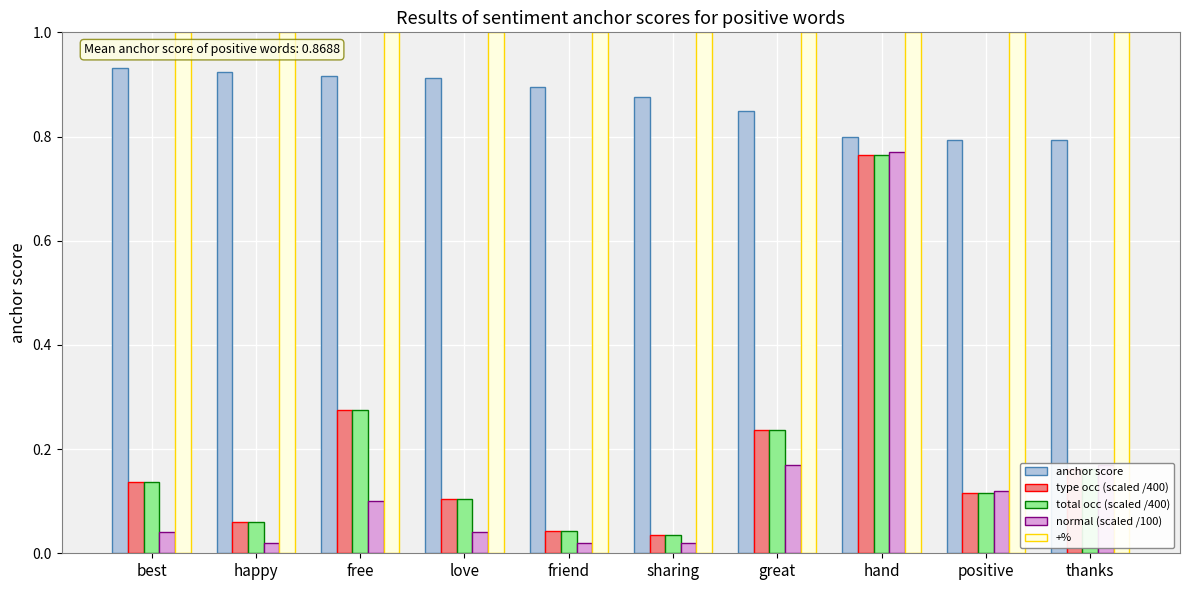

Is the value of type occ (scaled /400) at hand greater than the value of total occ (scaled /400) at free?

Yes